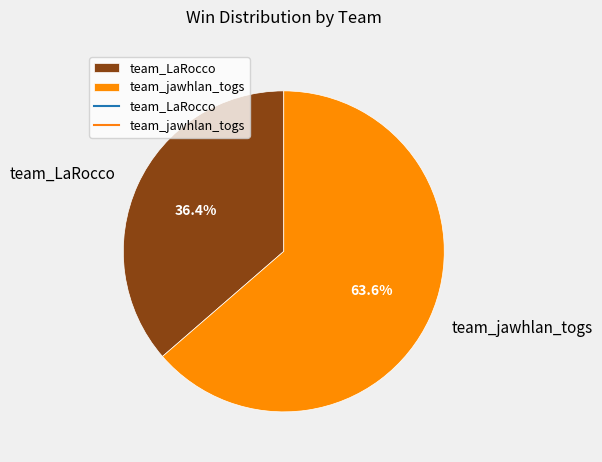

What is the smallest slice in the pie chart?

team_LaRocco